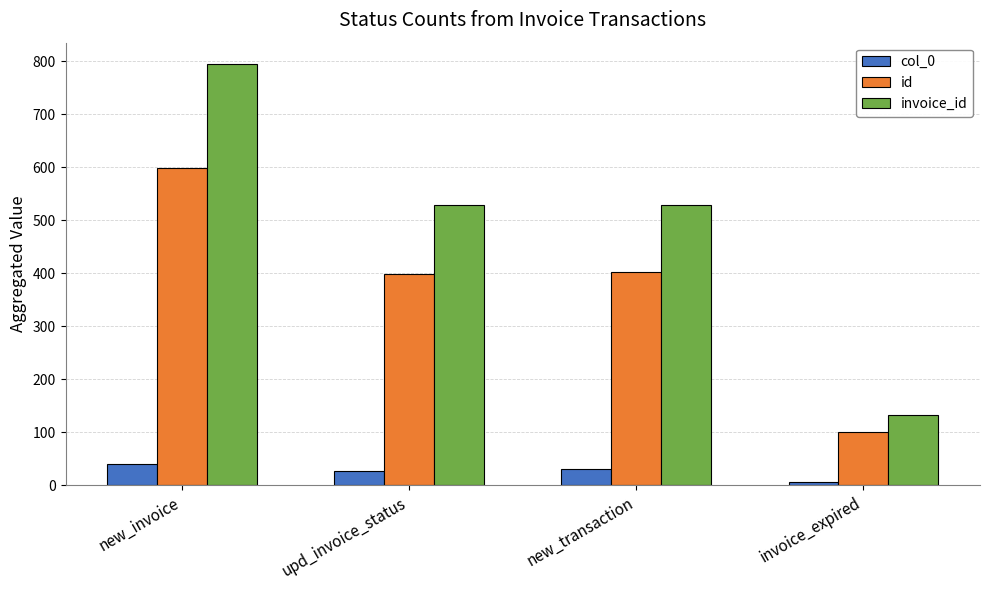

What is the maximum value shown in the chart?

795